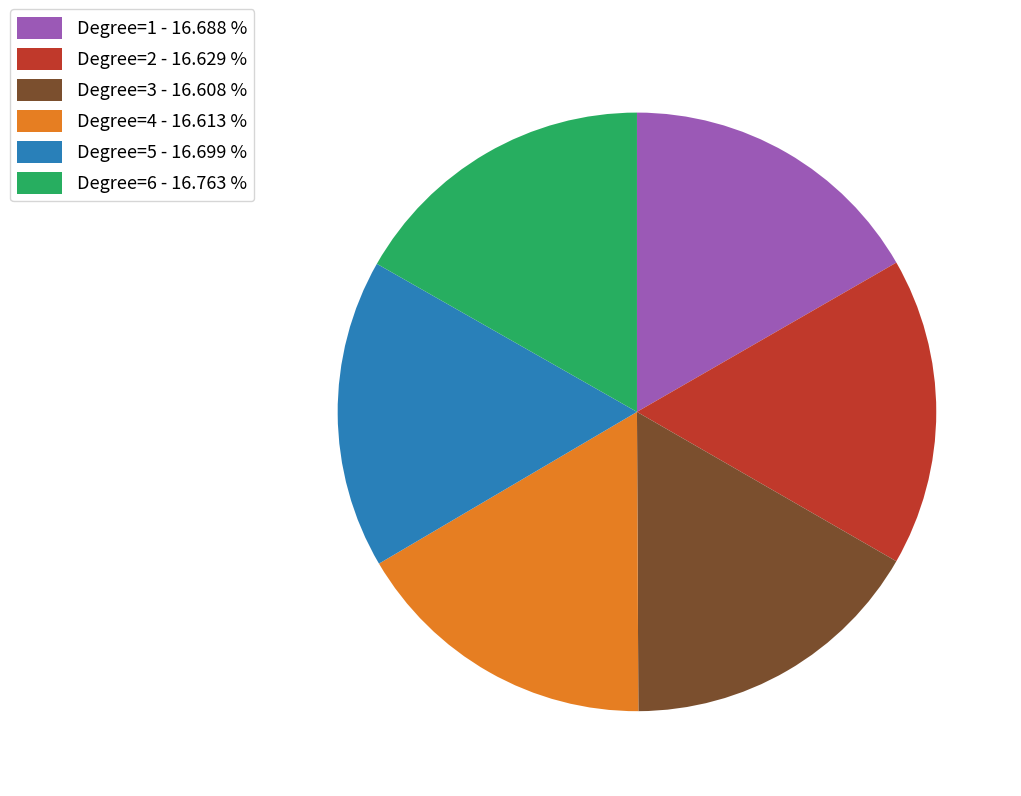

What is the ratio of the value at Degree=3 - 16.608 % to the value at Degree=6 - 16.763 %?

1.0